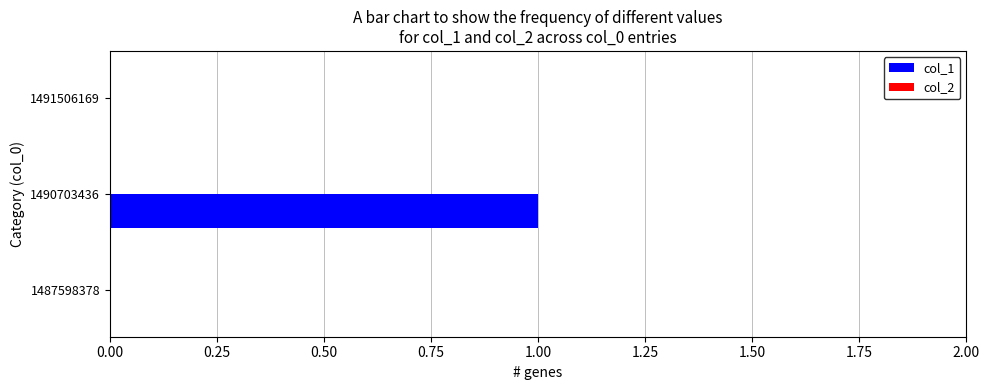

The value at 1487598378 is 1. True or false?

False